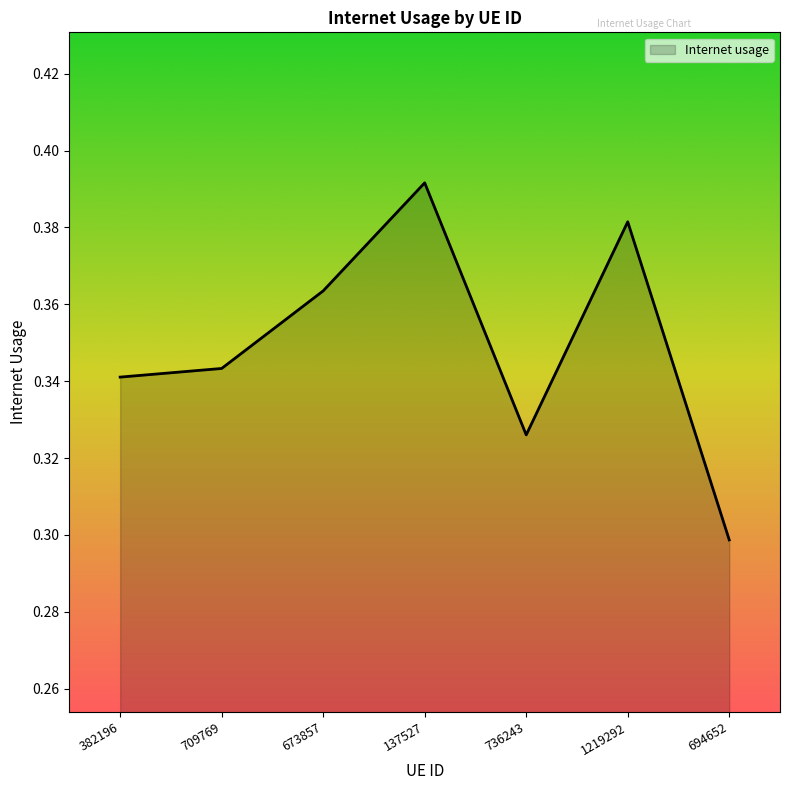

Which category has the highest value across all series?

137527